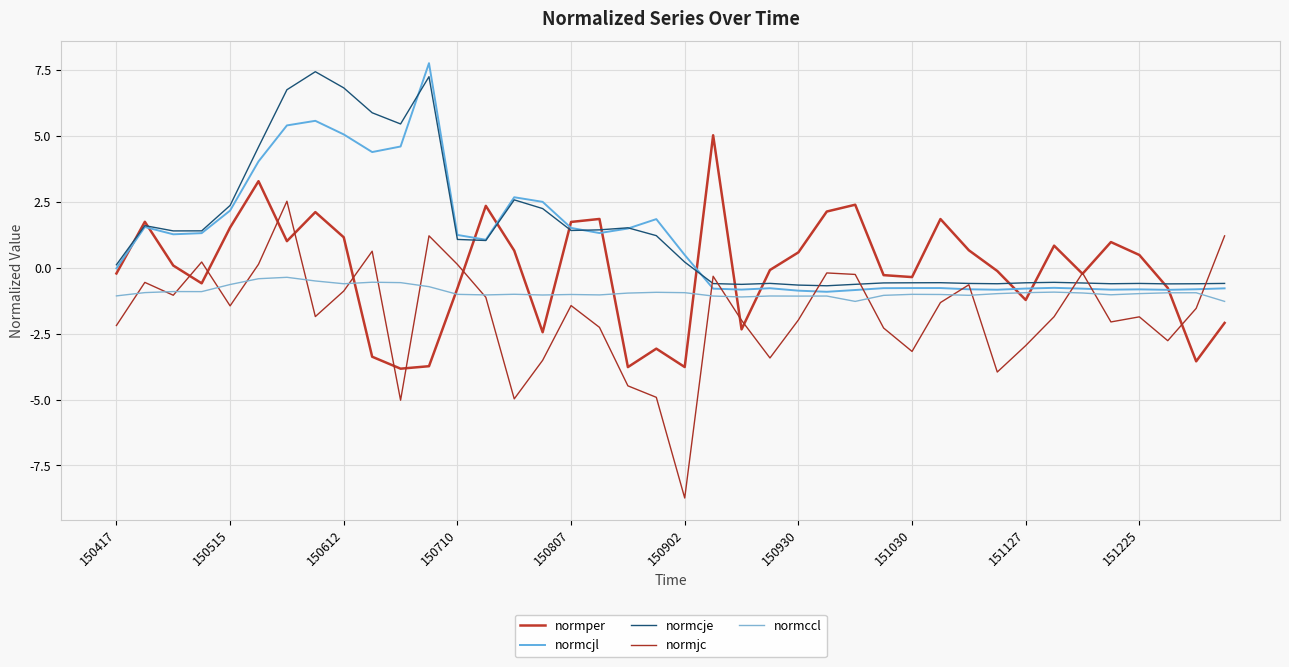

At which category does the chart reach its minimum across all series?

150902